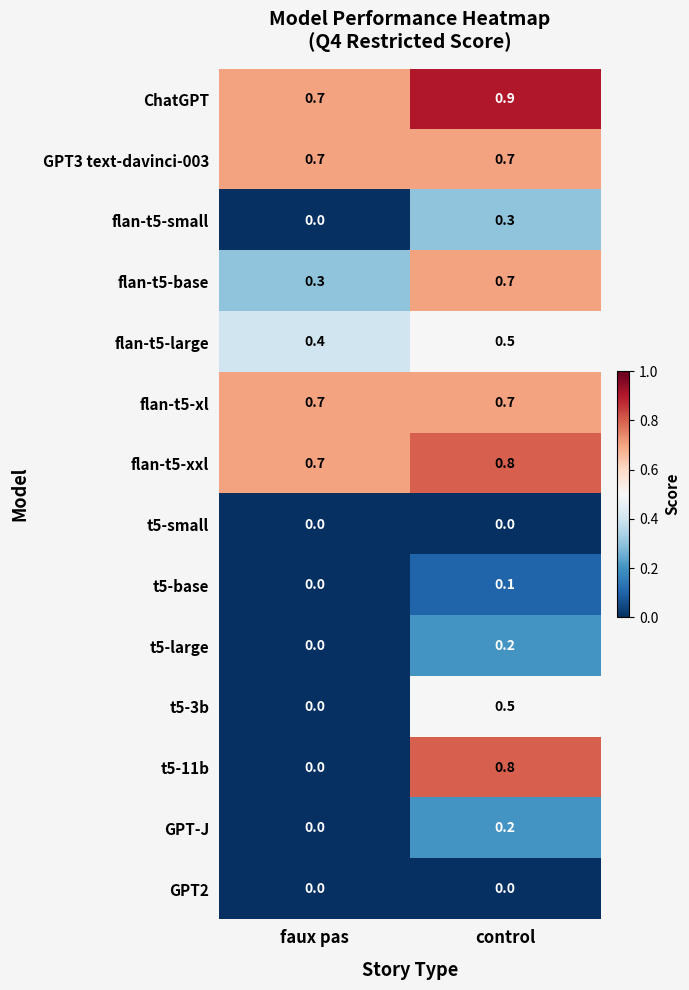

The flan-t5-base series shows 0.7 at control. True or false?

True